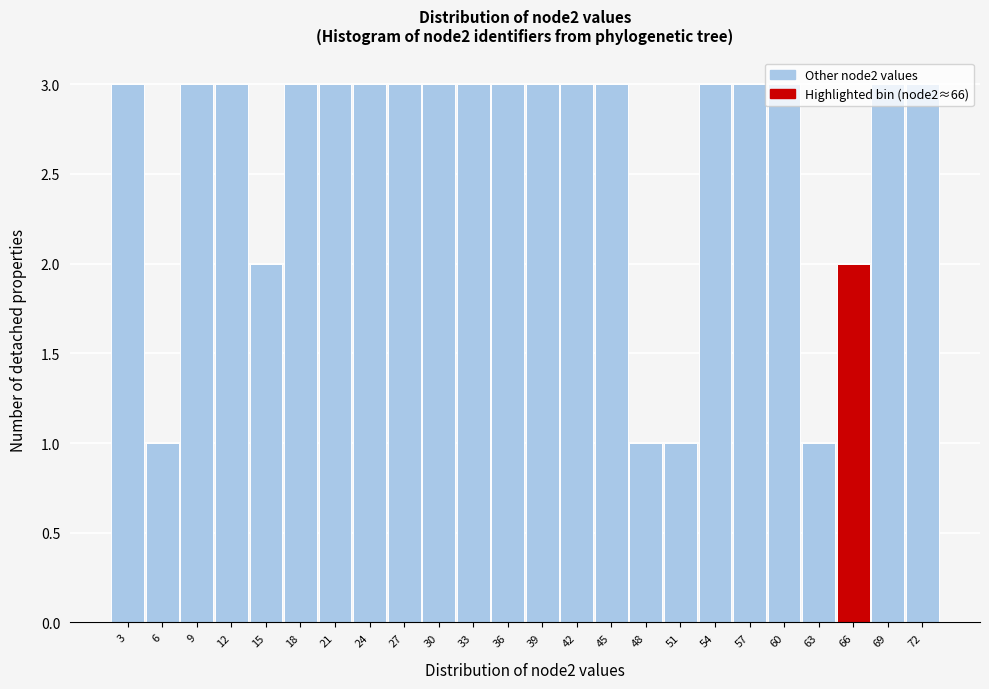

Reading left to right, transcribe this chart: for each bar, give the range it covers on the x-axis and its height. The values are not printed on the chart, so give them approximately, as read against the axis.

1.5 to 4.5: 3
4.5 to 7.5: 1
7.5 to 10.5: 3
10.5 to 13.5: 3
13.5 to 16.5: 2
16.5 to 19.5: 3
19.5 to 22.5: 3
22.5 to 25.5: 3
25.5 to 28.5: 3
28.5 to 31.5: 3
31.5 to 34.5: 3
34.5 to 37.5: 3
37.5 to 40.5: 3
40.5 to 43.5: 3
43.5 to 46.5: 3
46.5 to 49.5: 1
49.5 to 52.5: 1
52.5 to 55.5: 3
55.5 to 58.5: 3
58.5 to 61.5: 3
61.5 to 64.5: 1
64.5 to 67.5: 2
67.5 to 70.5: 3
70.5 to 73.5: 3